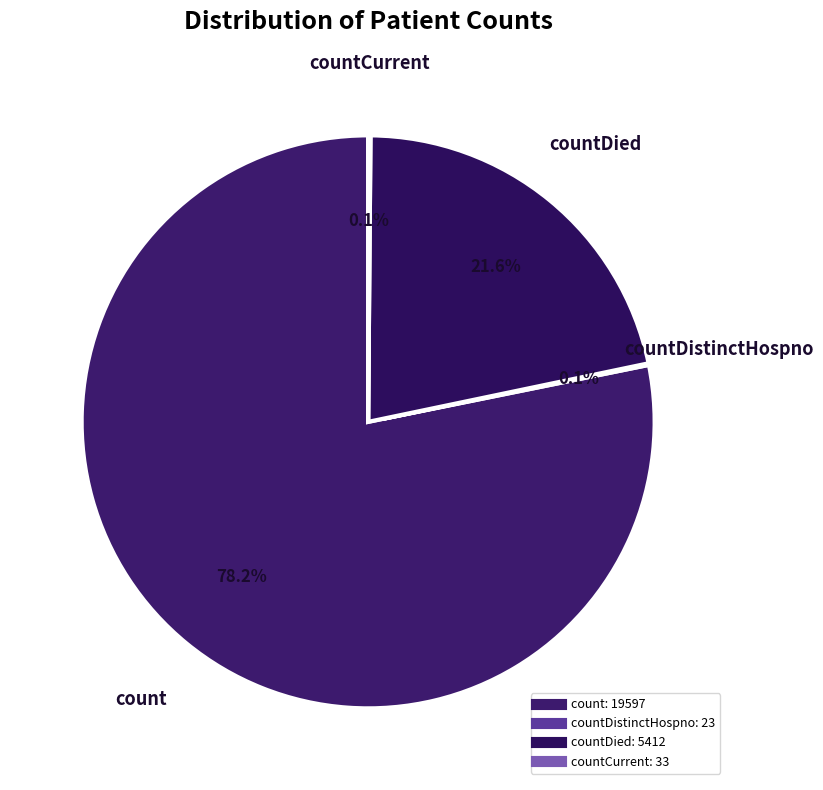

How many segments does this pie chart have?

4